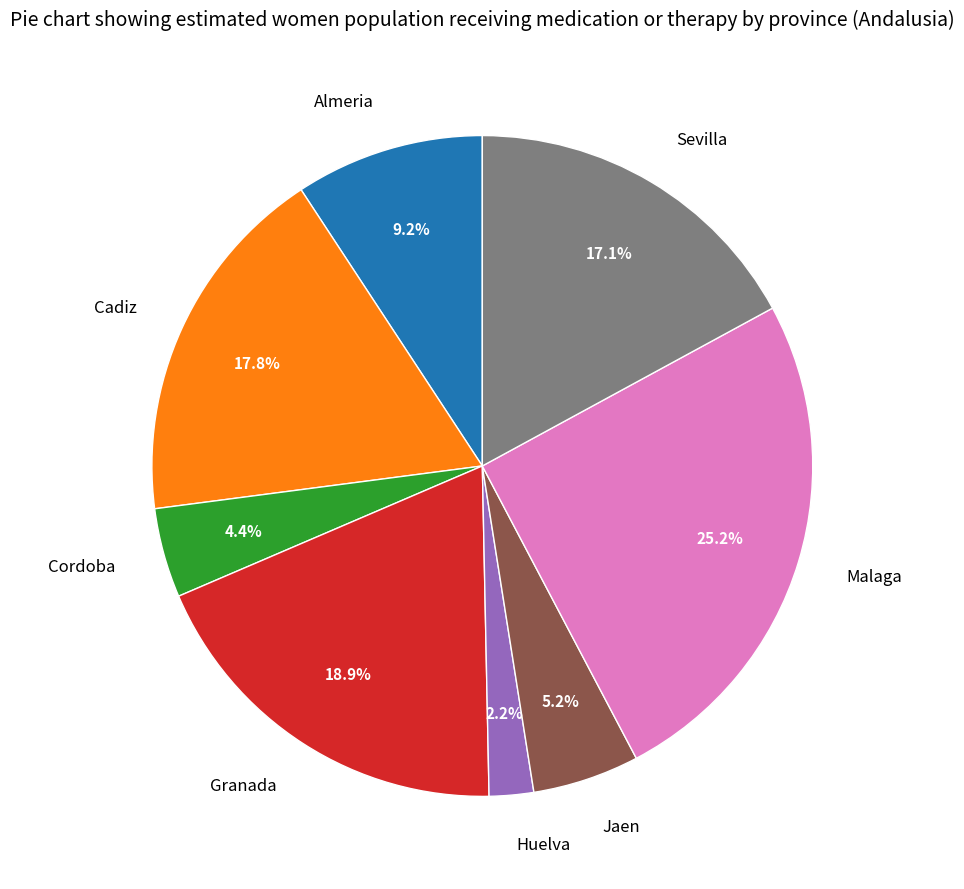

True or false: Sevilla accounts for 28% of the total.

False